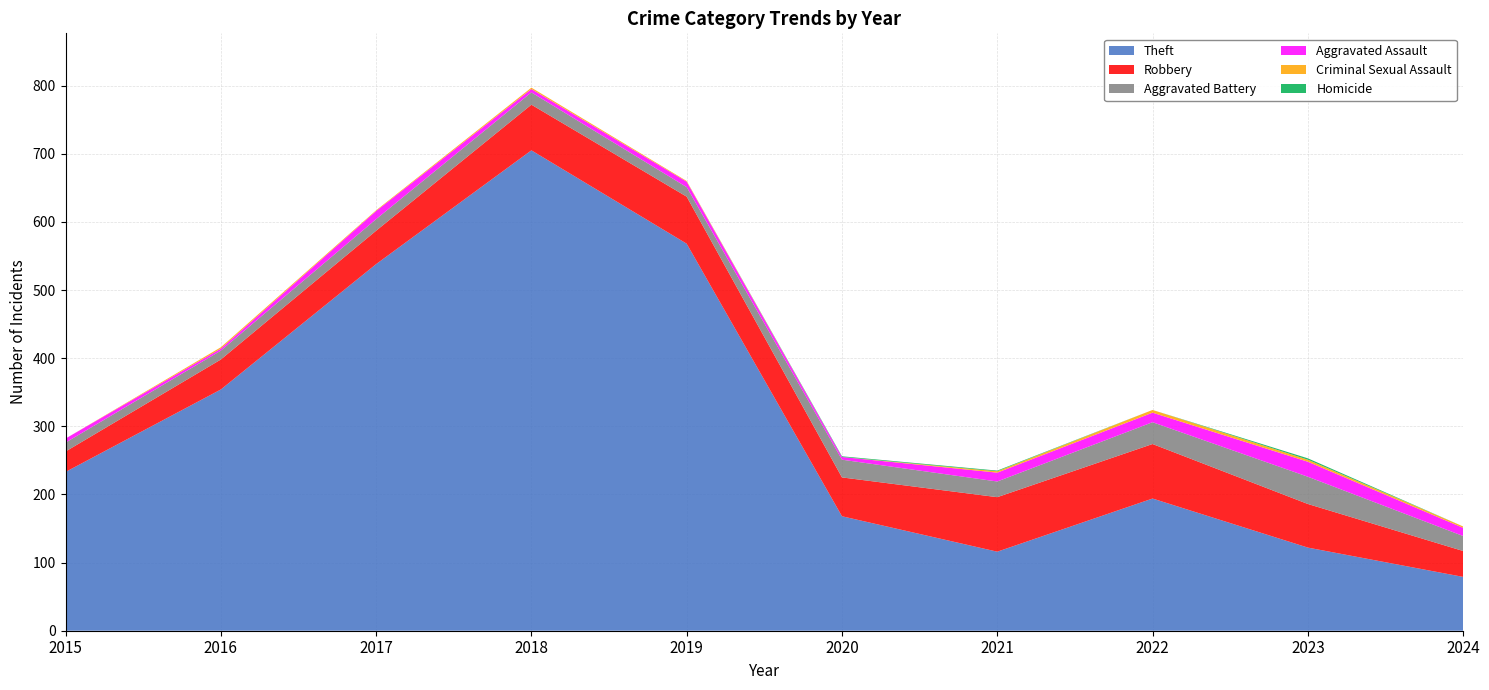

Reading left to right, list all the values displayed in this chart.

Theft: 2015=233	2016=354	2017=538	2018=705	2019=568	2020=168	2021=116	2022=194	2023=122	2024=79
Robbery: 2015=30	2016=44	2017=49	2018=67	2019=69	2020=57	2021=80	2022=80	2023=64	2024=38
Aggravated Battery: 2015=13	2016=13	2017=17	2018=18	2019=14	2020=26	2021=23	2022=32	2023=40	2024=22
Aggravated Assault: 2015=6	2016=3	2017=12	2018=5	2019=8	2020=4	2021=13	2022=14	2023=22	2024=12
Criminal Sexual Assault: 2015=0	2016=2	2017=1	2018=2	2019=1	2020=0	2021=2	2022=4	2023=3	2024=2
Homicide: 2015=0	2016=0	2017=0	2018=0	2019=0	2020=1	2021=1	2022=0	2023=2	2024=0